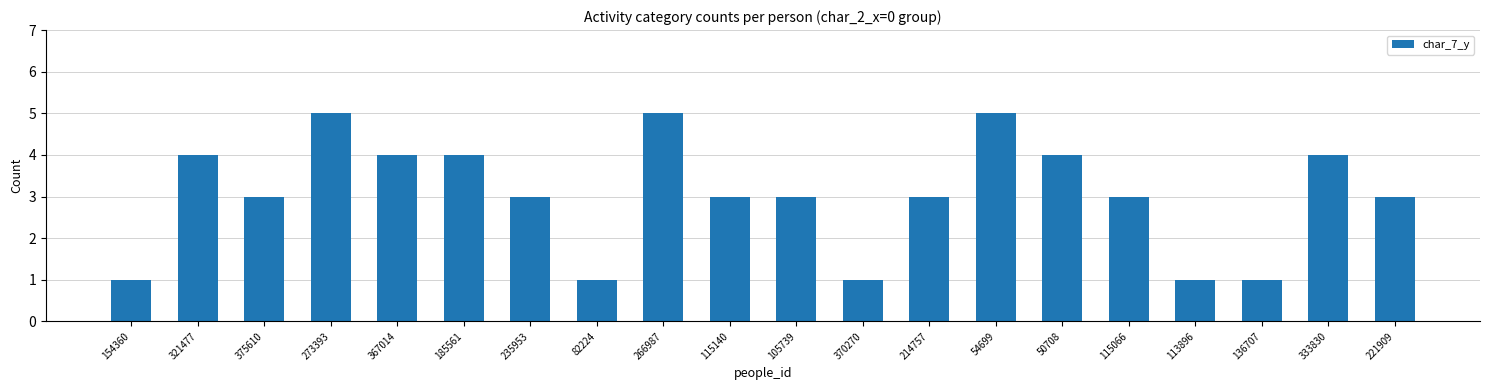

How many bars are there in total?

20